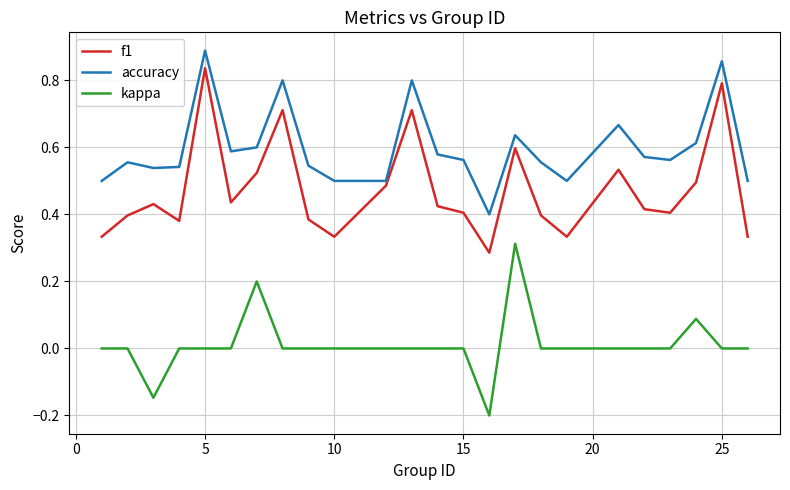

List the series in order of their overall mean, lowest first.

kappa, f1, accuracy